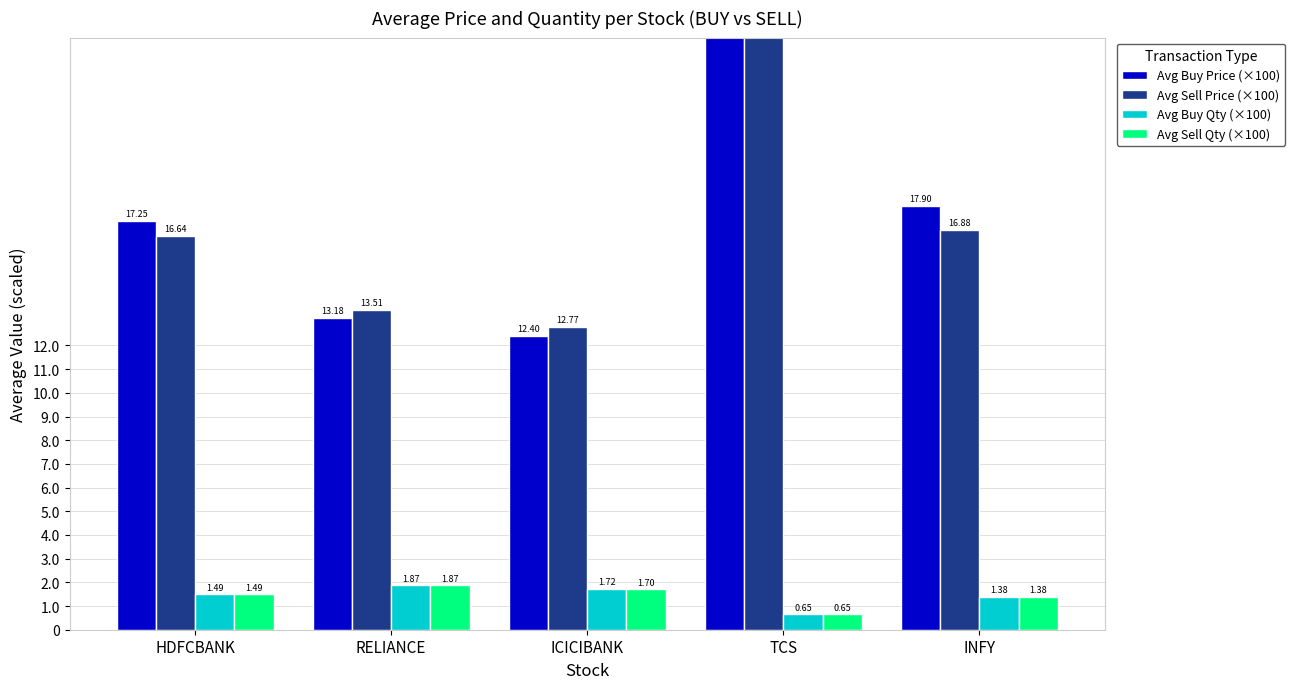

What value does the Avg Sell Qty (×100) series have at INFY?

1.4